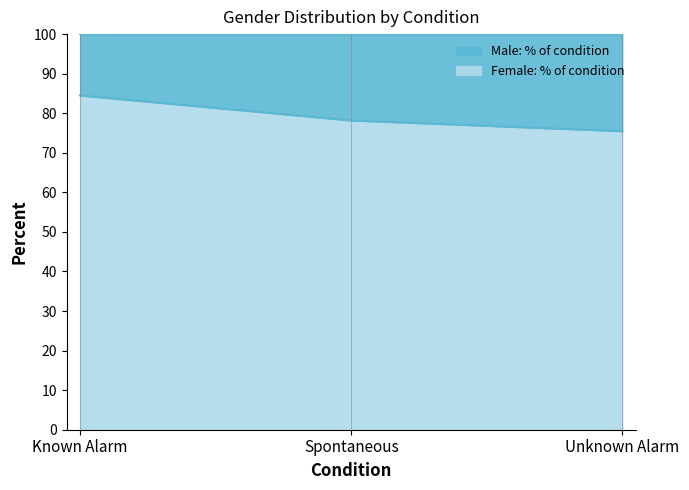

Which category has the lowest value across all series?

Unknown Alarm